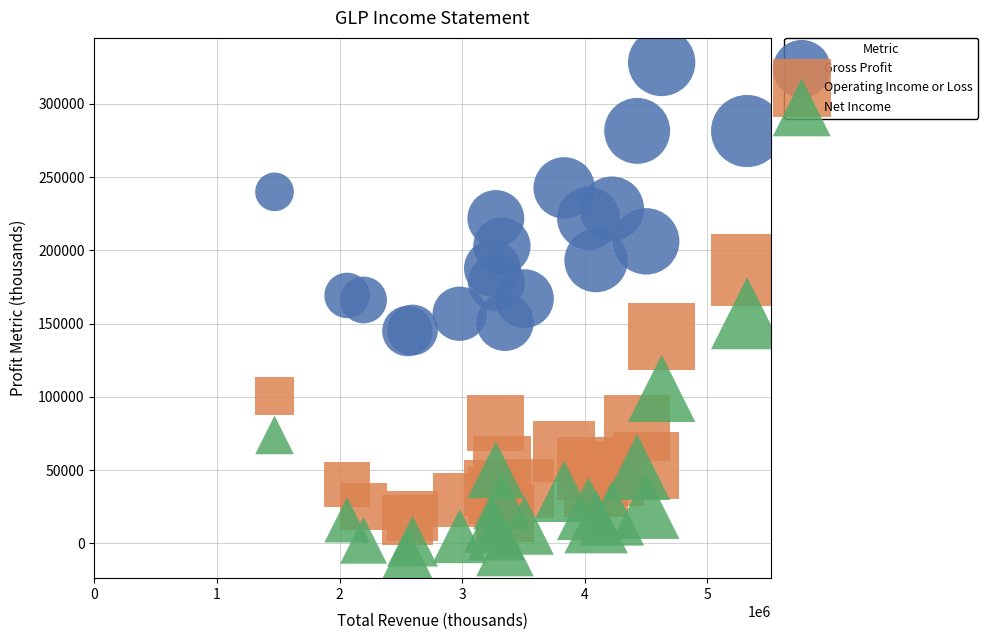

Which series contains the lowest Y value?

Net Income